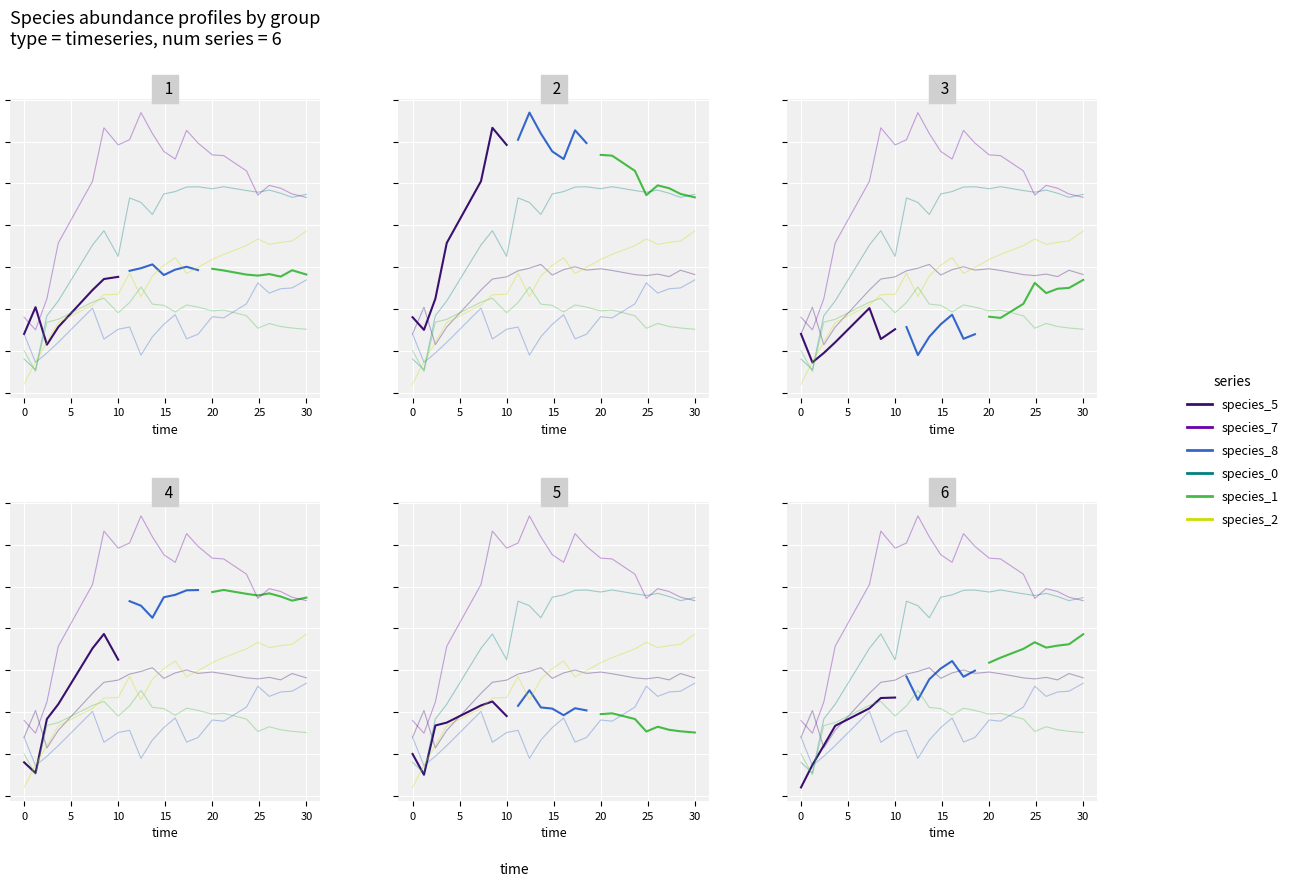

Is it true that species_8 equals 0.0 at 0?

False